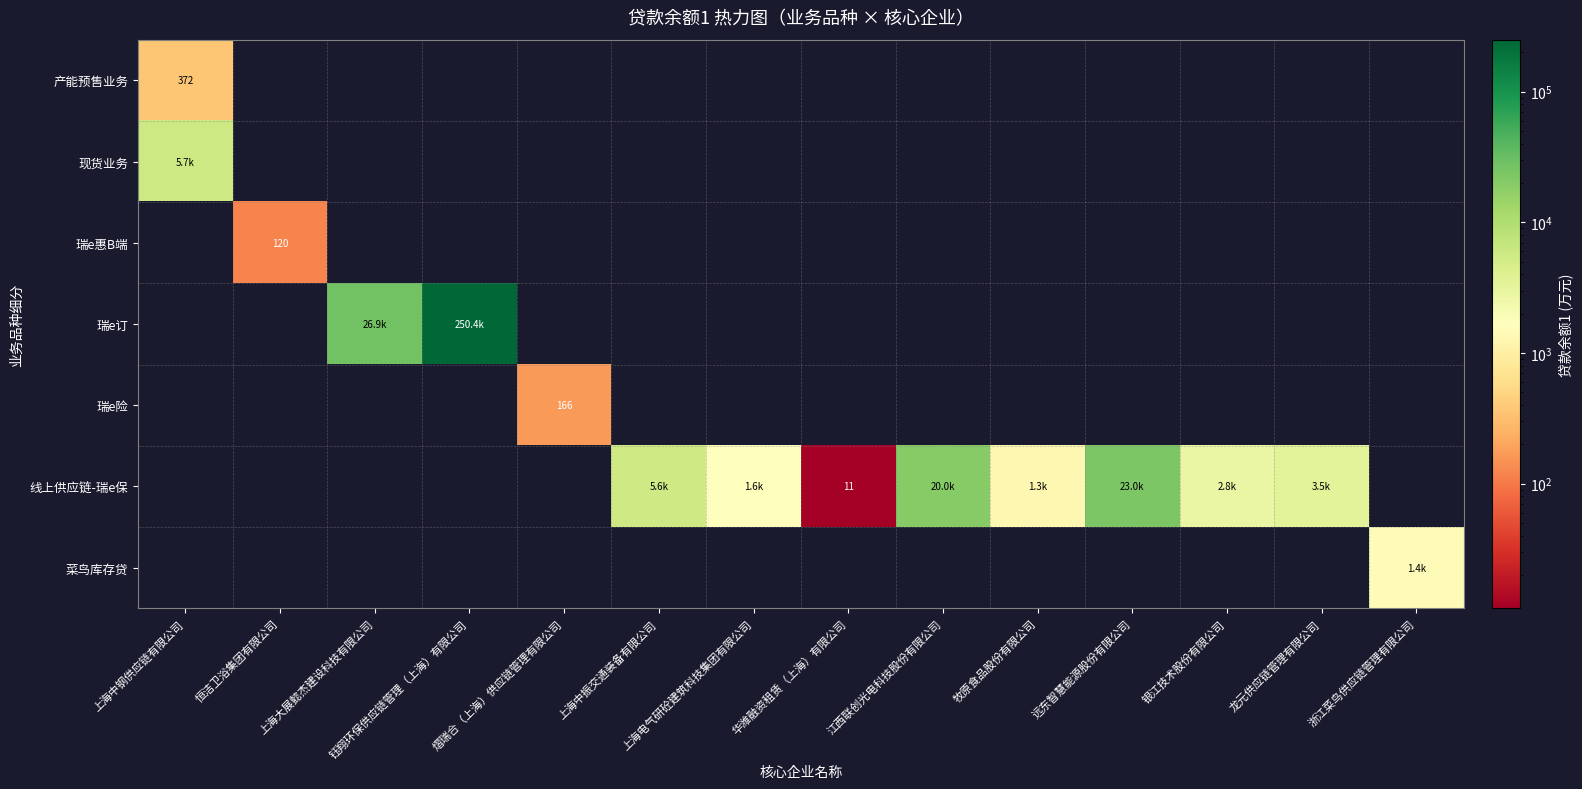

What is the greatest value displayed?

250396.4